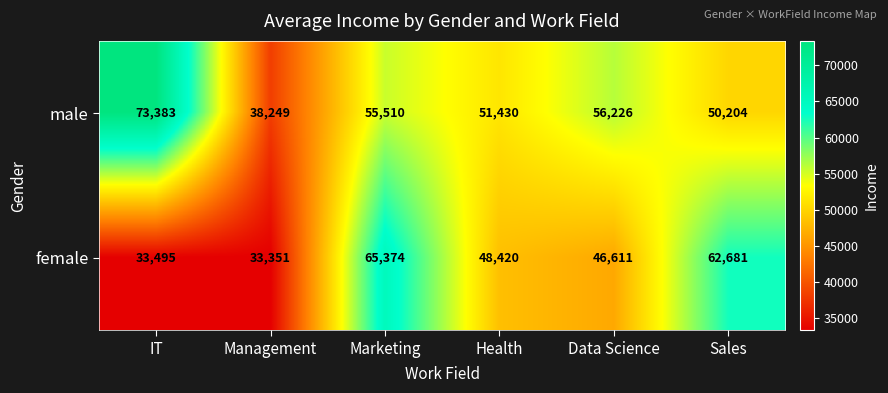

Reading left to right, list all the values displayed in this chart.

male: 73383	38249	55510	51430	56226	50204
female: 33495	33351	65374	48420	46611	62681